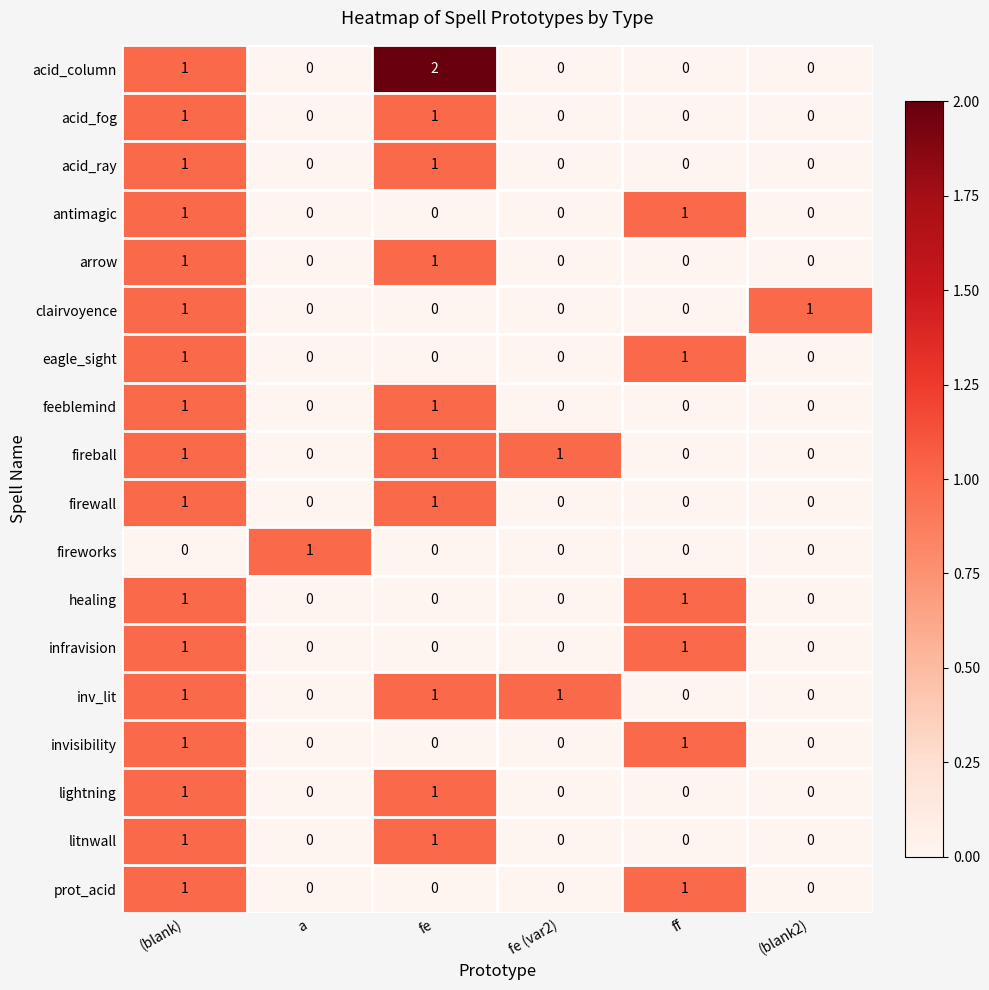

Is it true that acid_ray equals 0 at ff?

True